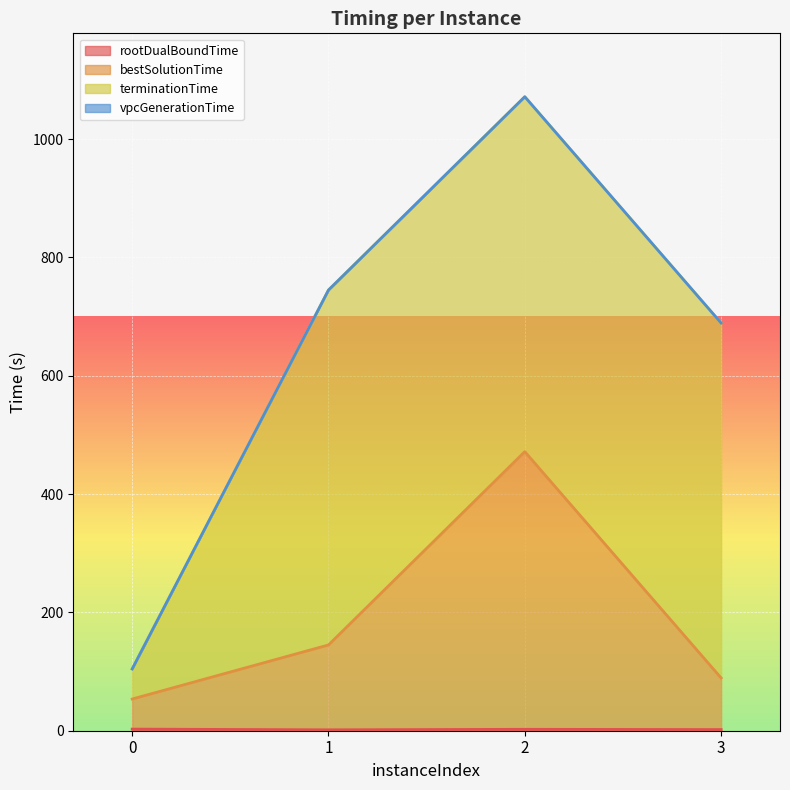

At which category does bestSolutionTime reach its first local peak?

2